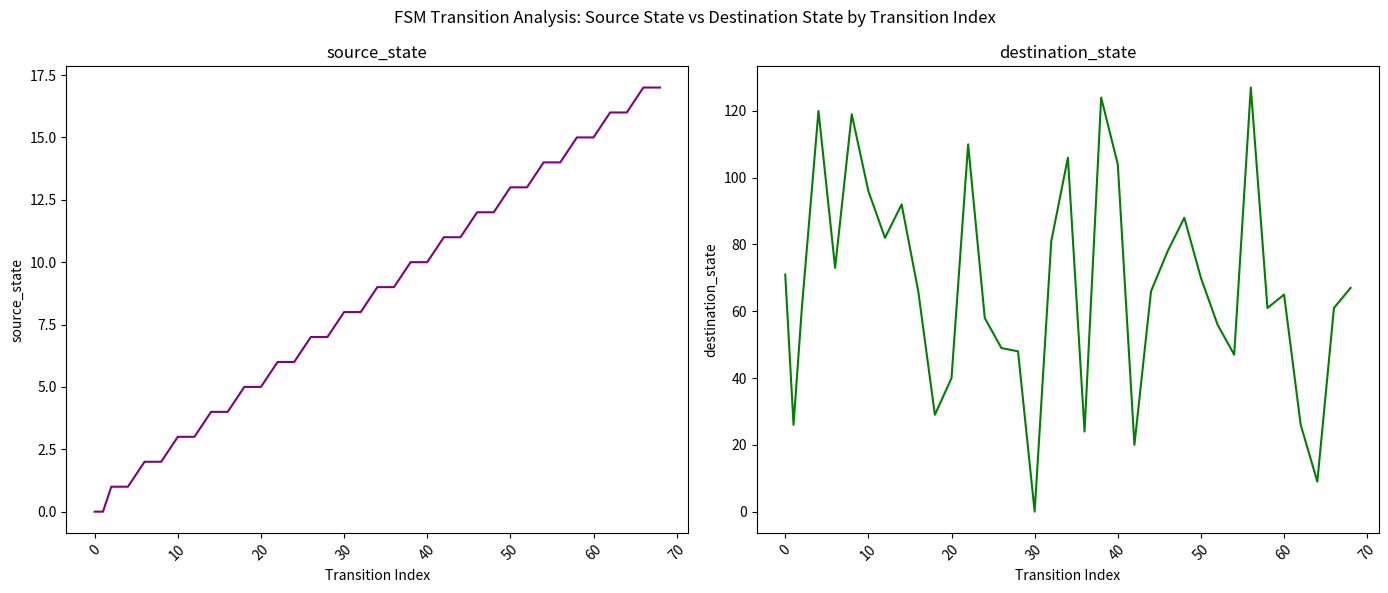

The value of destination_state at 29 is 27. True or false?

False